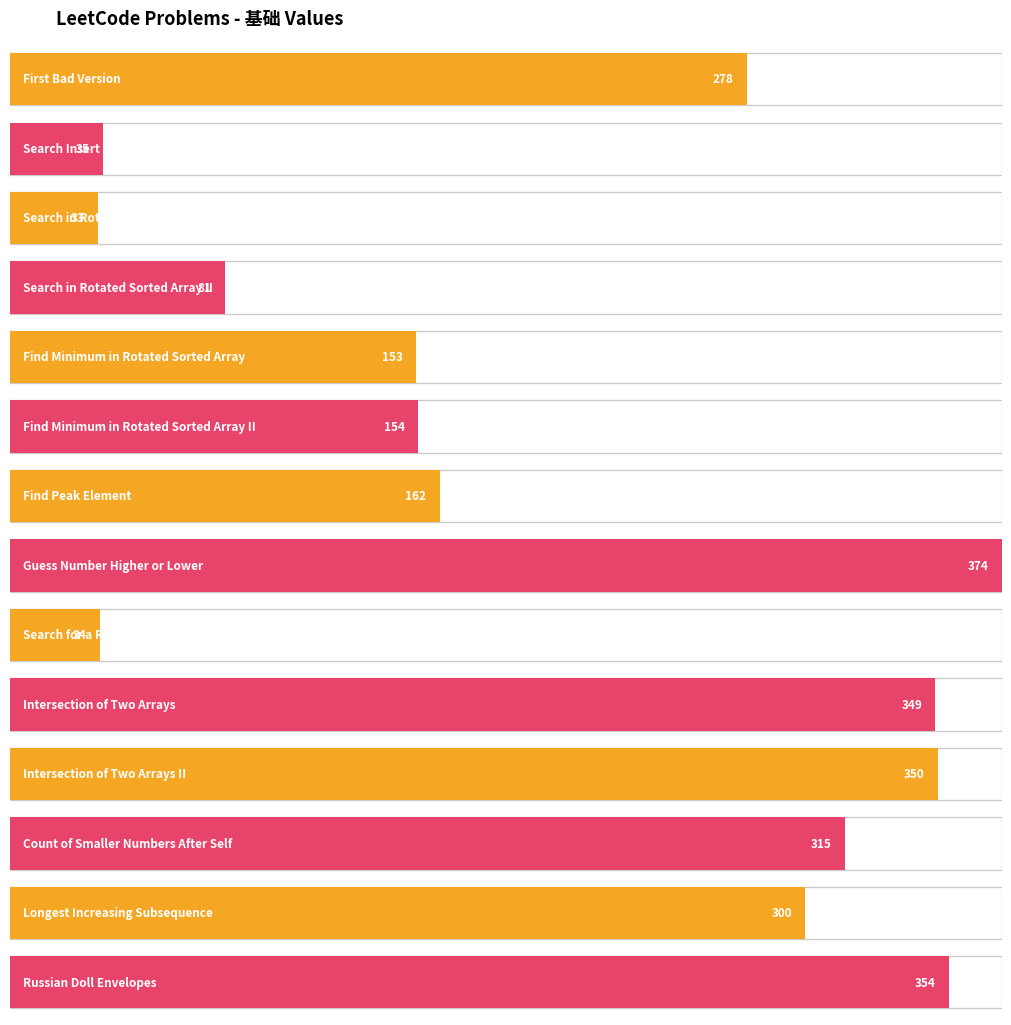

What value does the data have at Search in Rotated Sorted Array II?

81